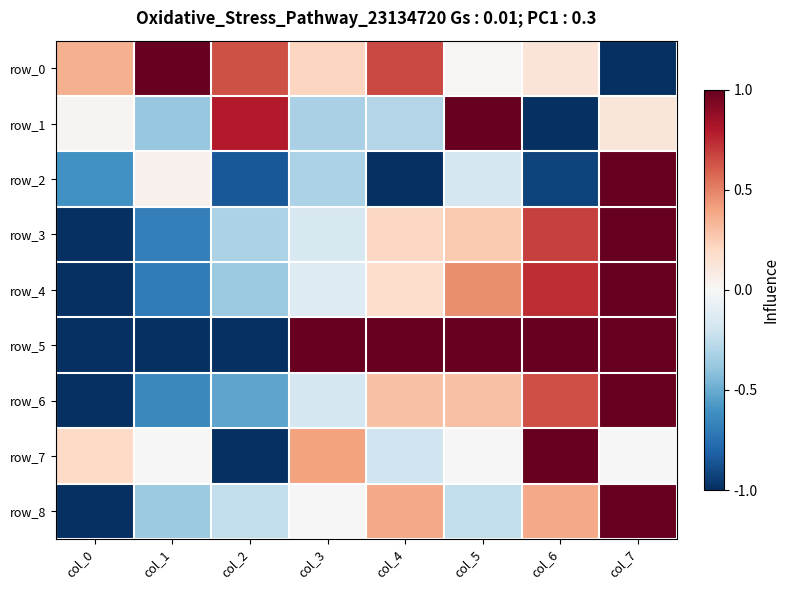

Rank the categories by row_3 value from highest to lowest.

col_7, col_6, col_5, col_4, col_3, col_2, col_1, col_0